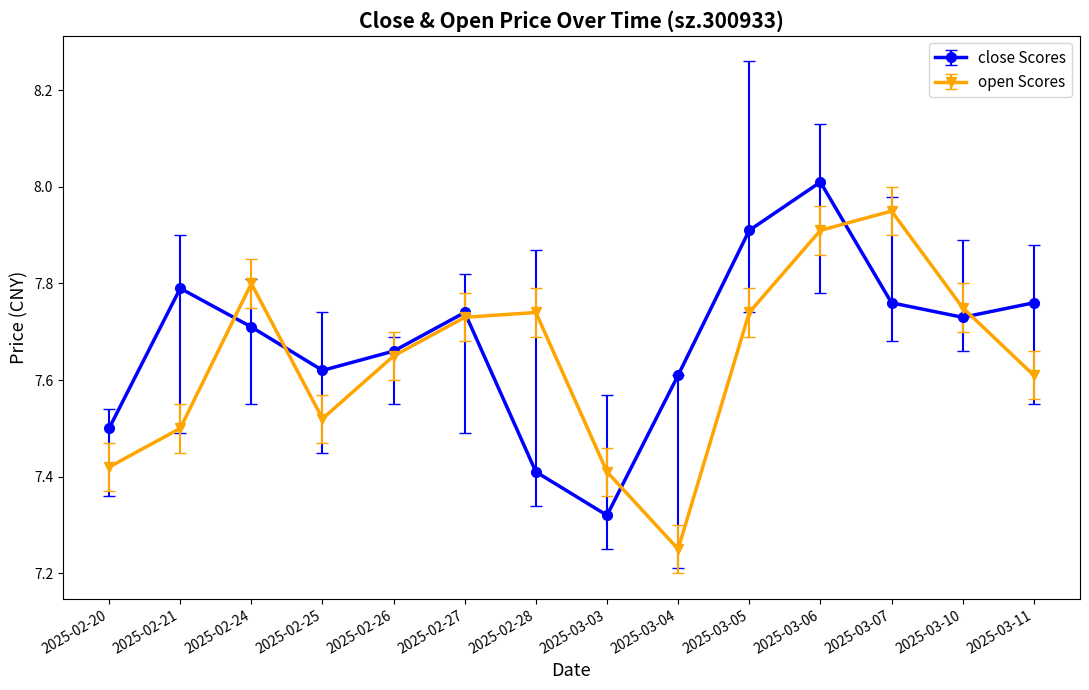

The value of open Scores at 2025-03-06 is 7.9. True or false?

True